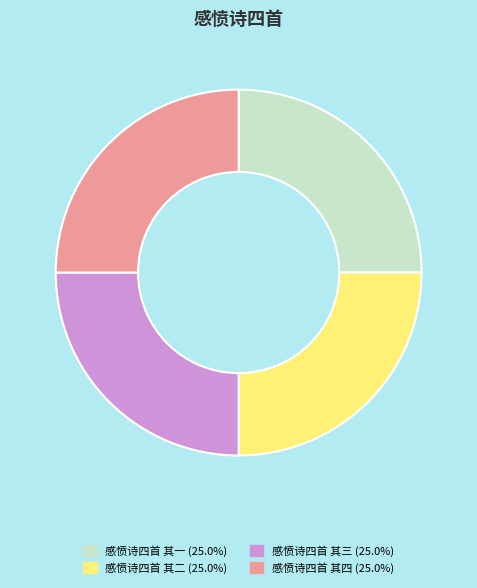

Is there any slice that represents more than half of the pie?

No